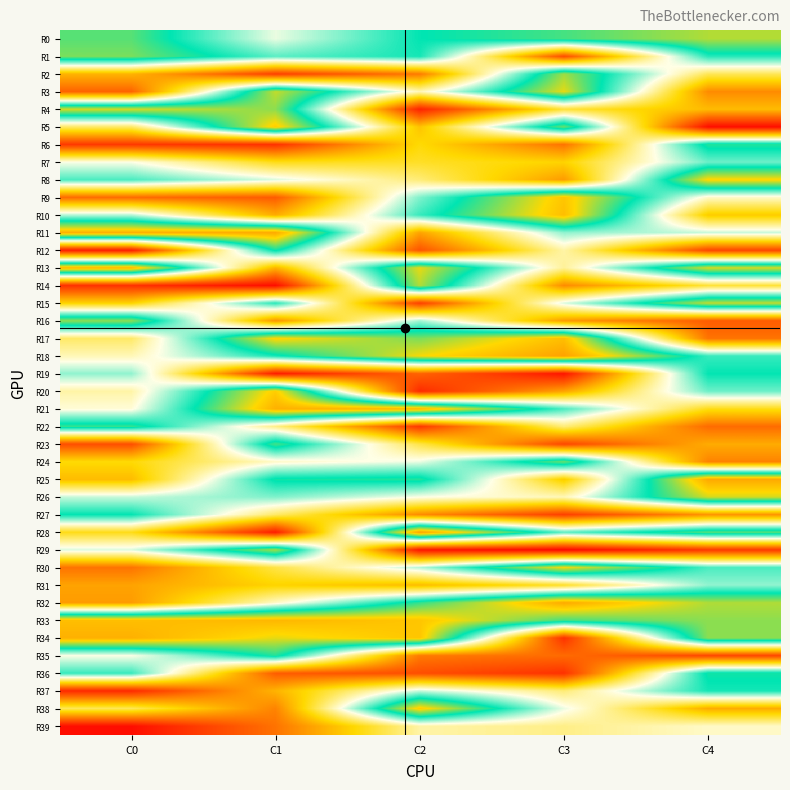

At how many categories does at least one series exceed 3?

5